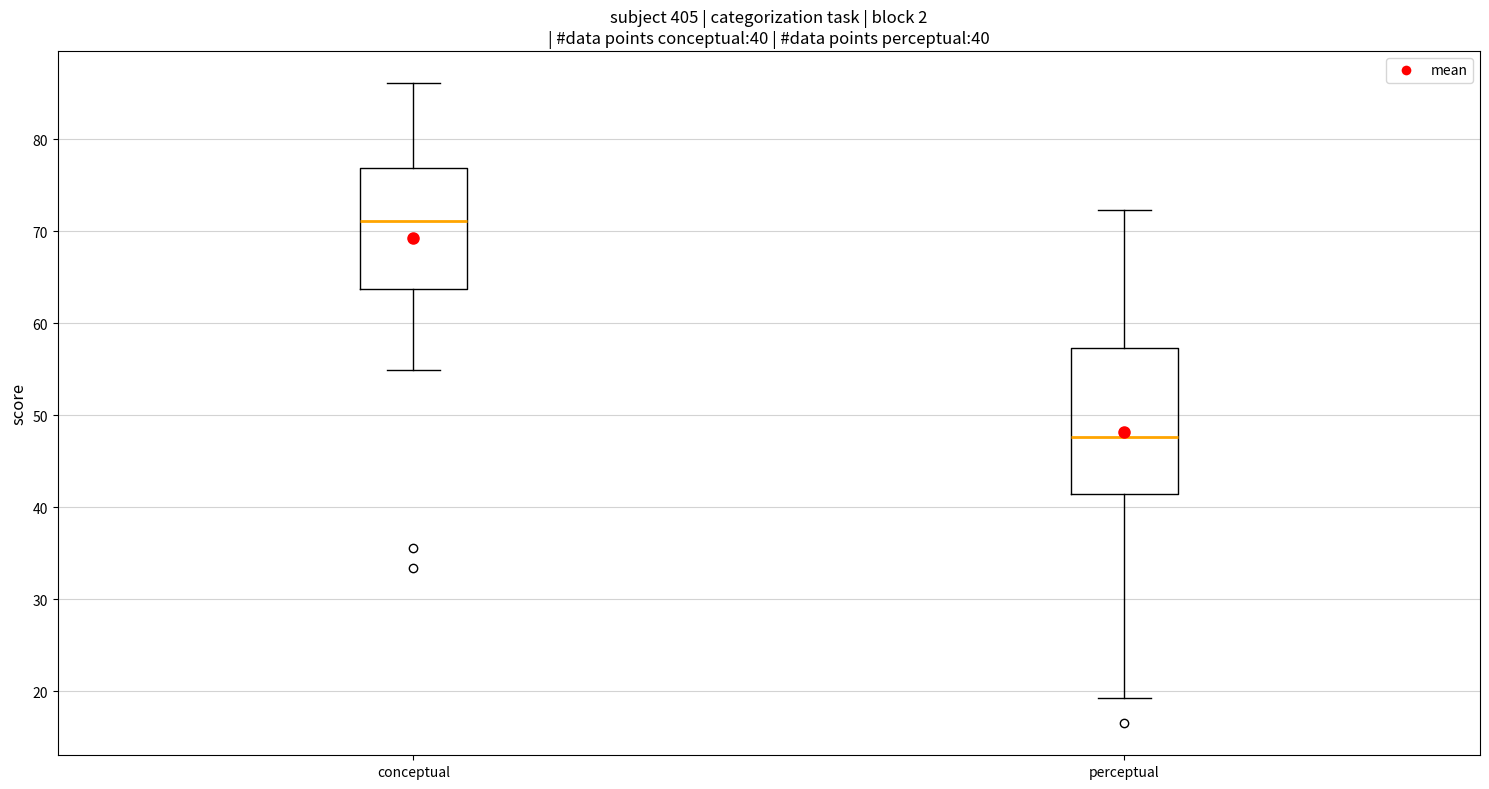

Which box is the tallest, from its lower edge to its upper edge?

perceptual